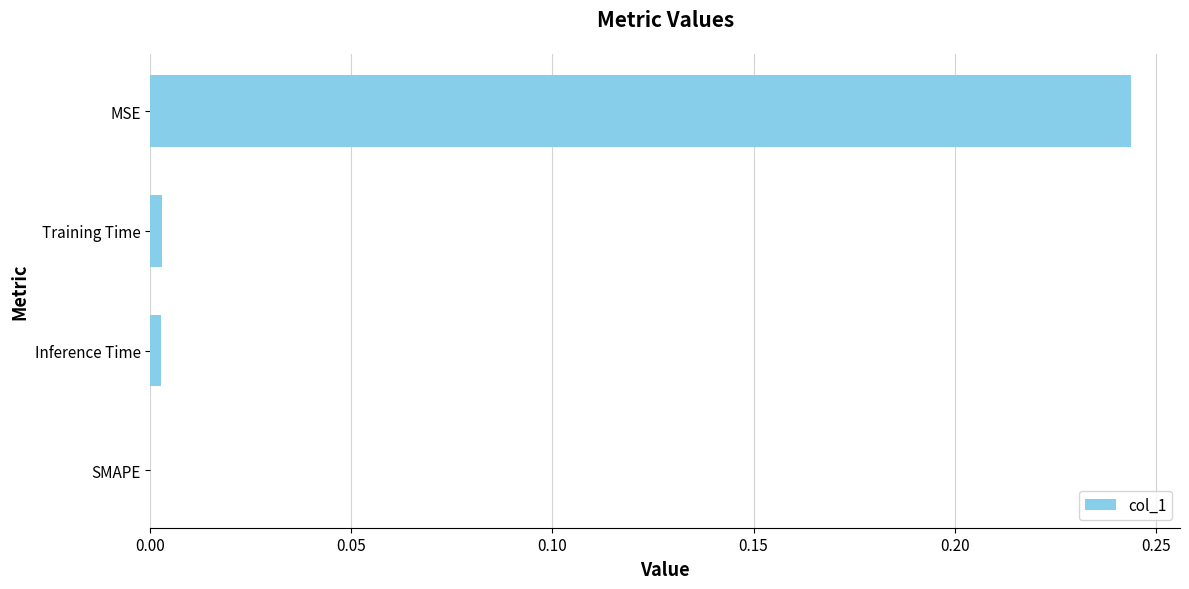

What is the change in value from SMAPE to MSE?

+0.2